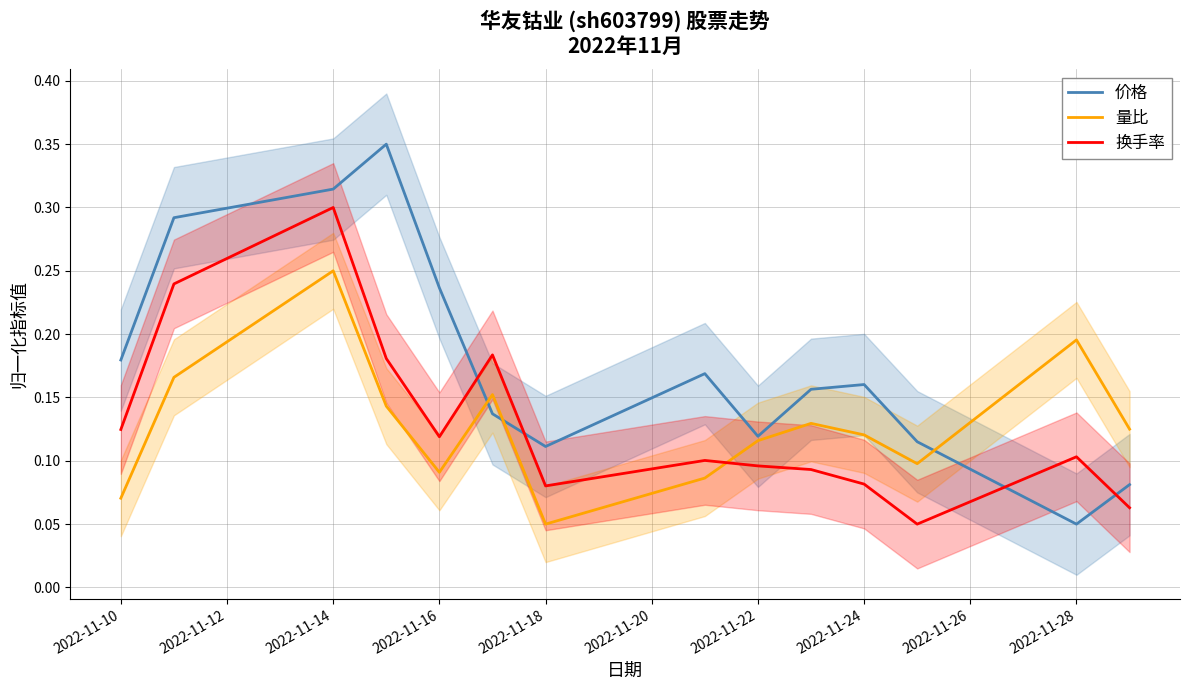

True or false: 价格 and 换手率 cross at least once.

True